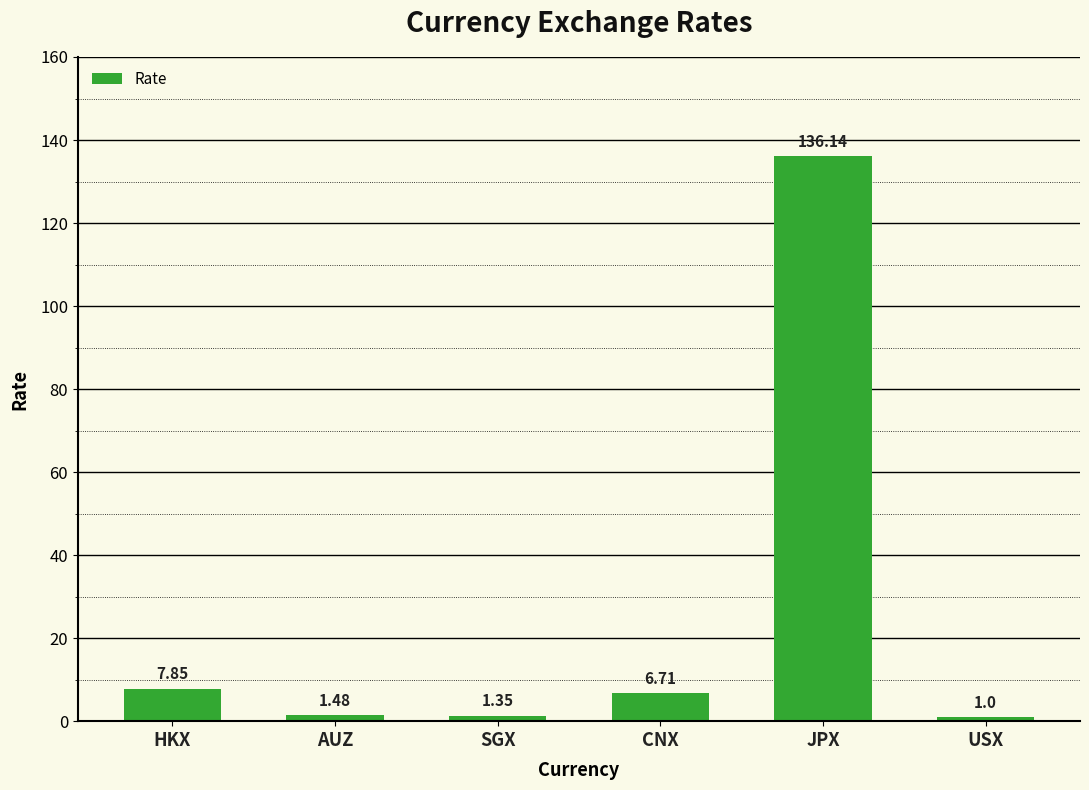

Which has a higher value, USX or SGX?

SGX